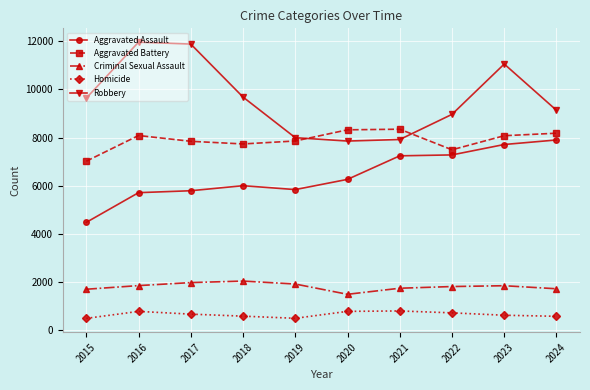

What is the spread (max minus min) of values at 2024?

8549